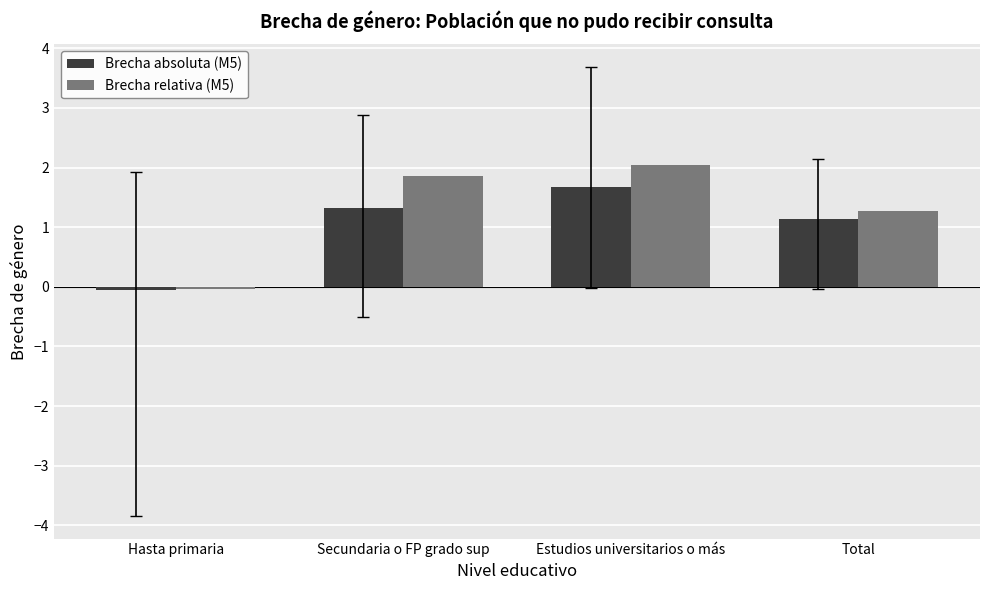

At Total, list the series in order from largest to smallest.

Brecha relativa (M5), Brecha absoluta (M5)